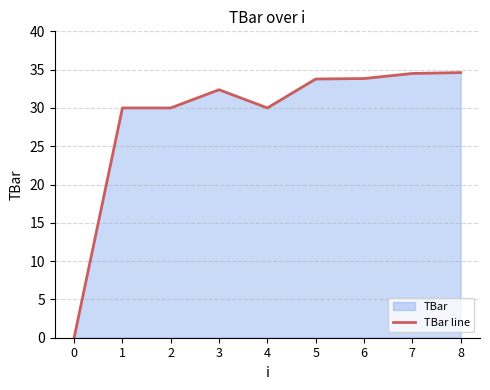

At which category does the data reach its first local peak?

3